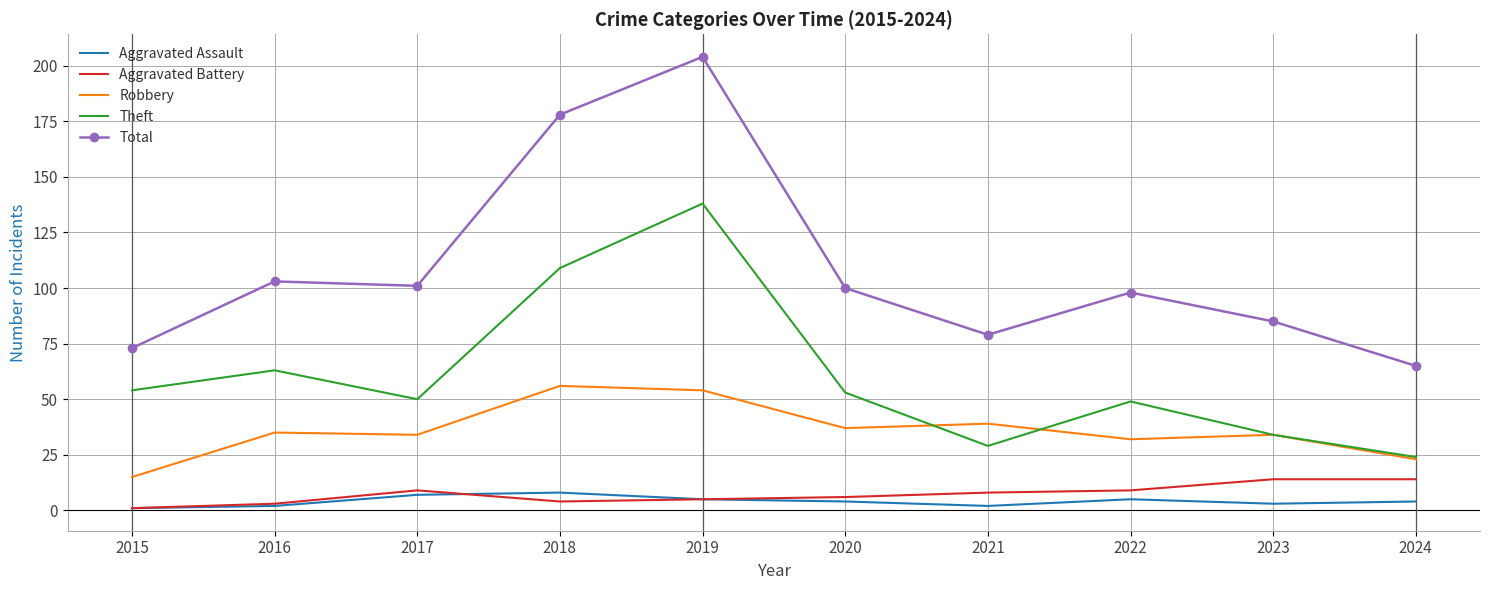

Which label corresponds to the largest value in the chart?

2019